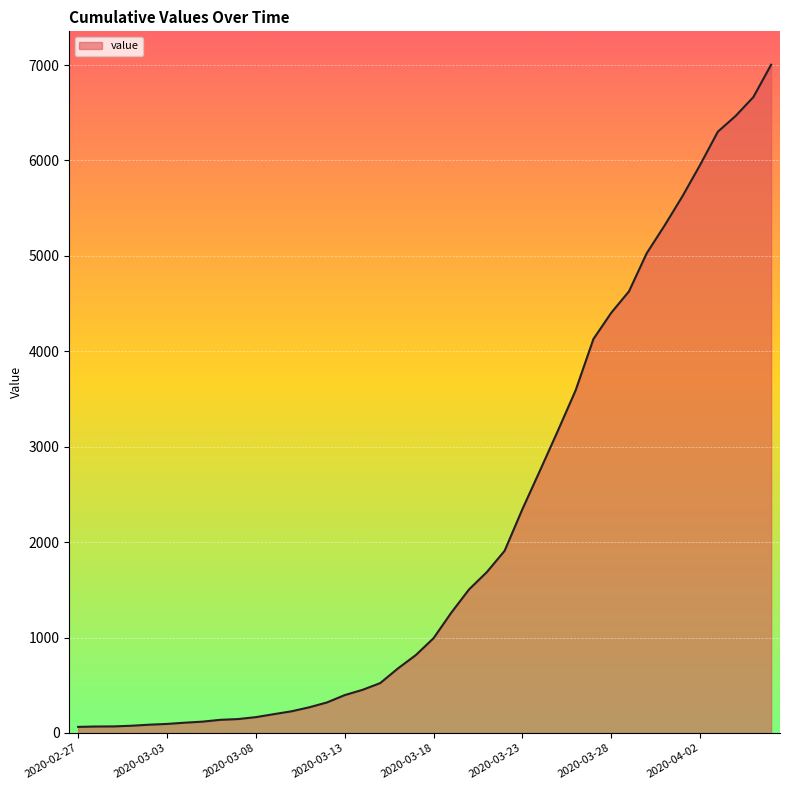

How many lines are shown in the chart?

1